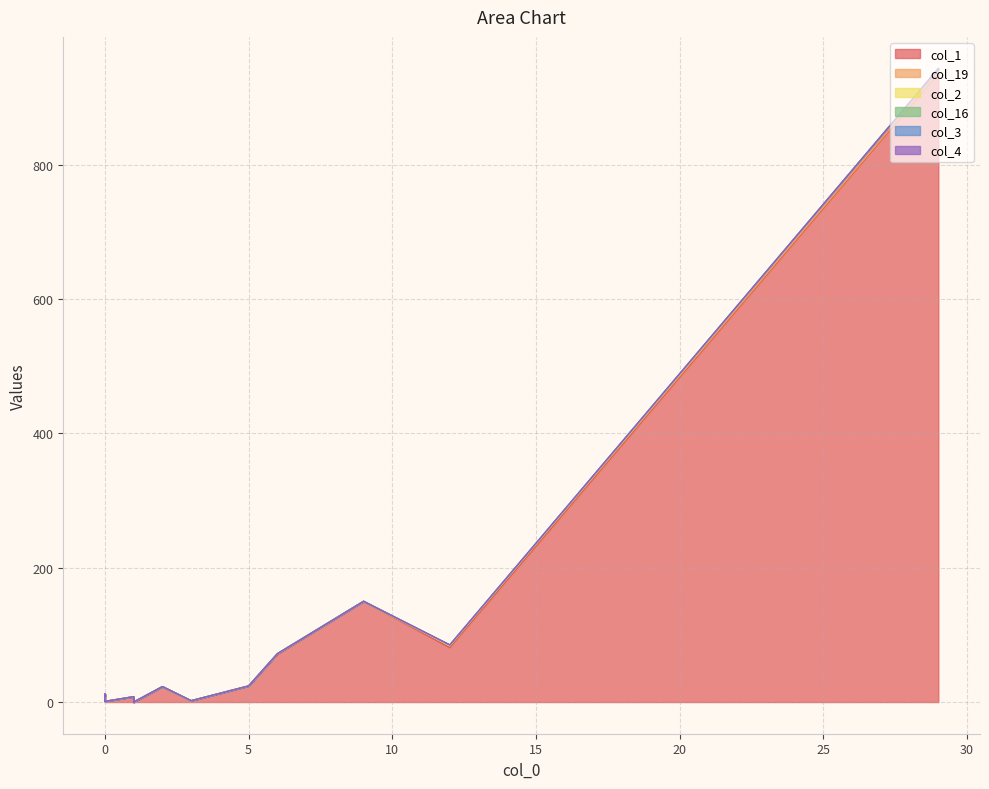

True or false: col_1 and col_19 cross at least once.

False